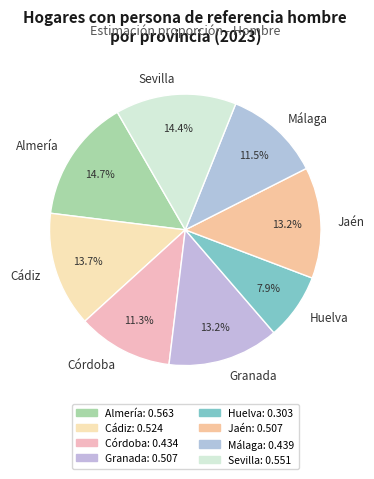

To the nearest percent, what portion does Granada represent?

13%